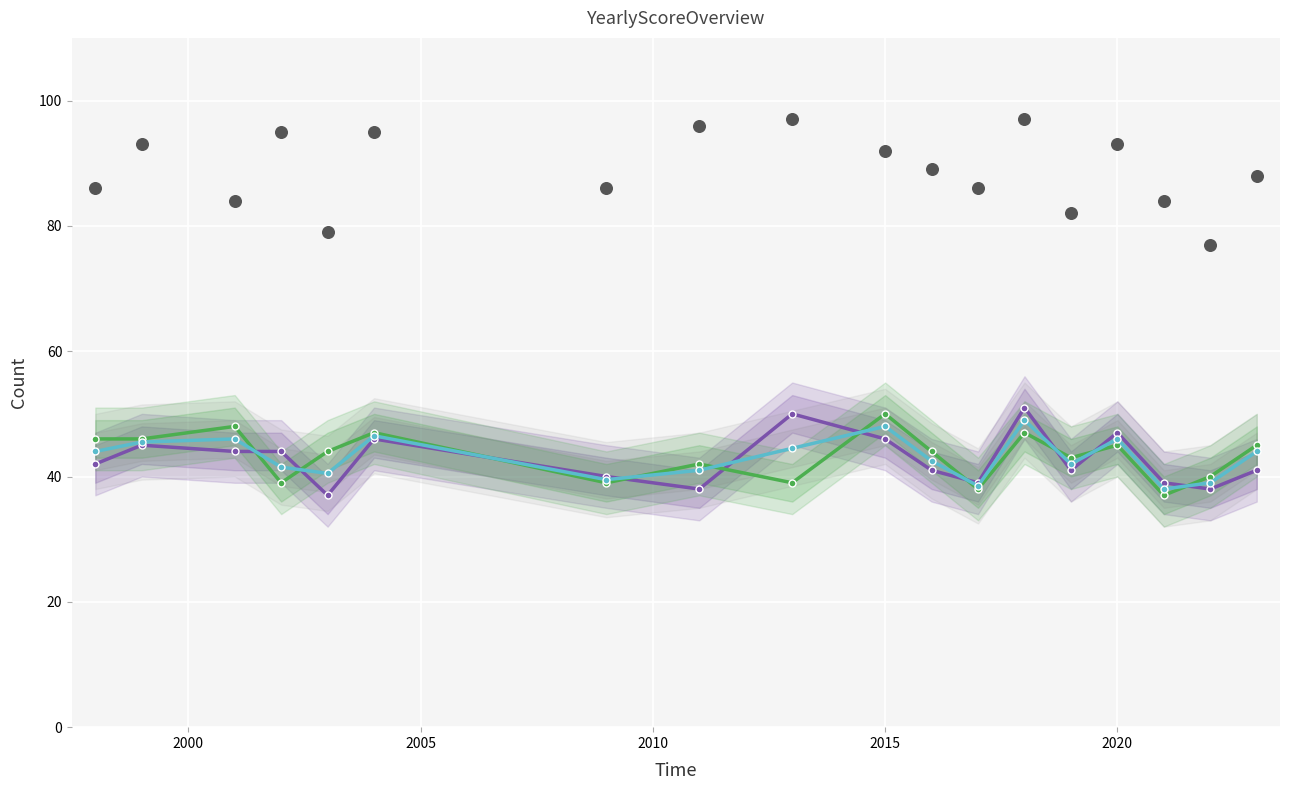

How many interior local peaks does the Итого / 2 series have?

5